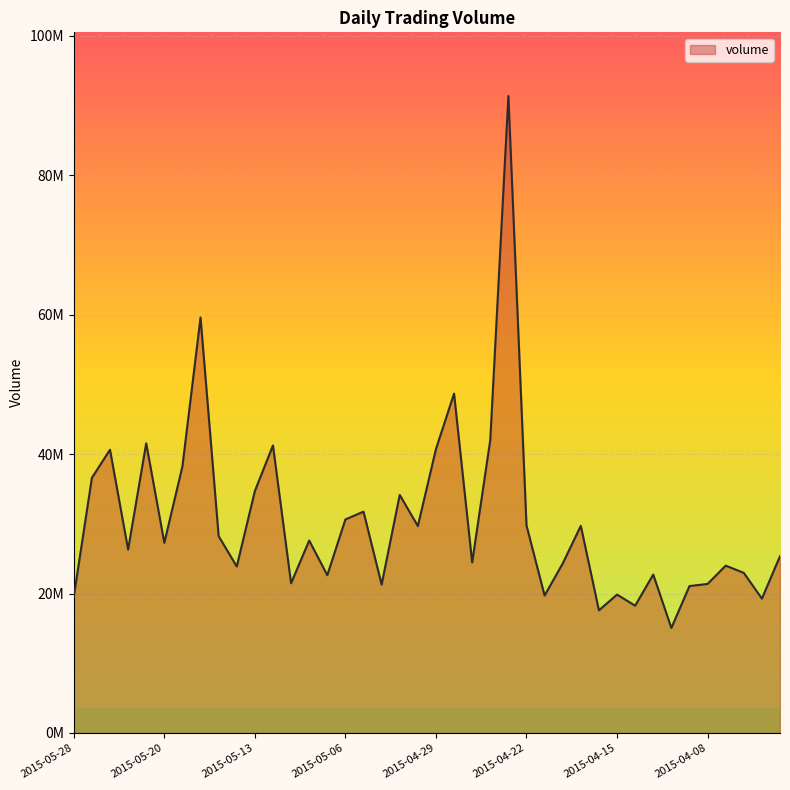

What is the smallest value displayed?

15063600